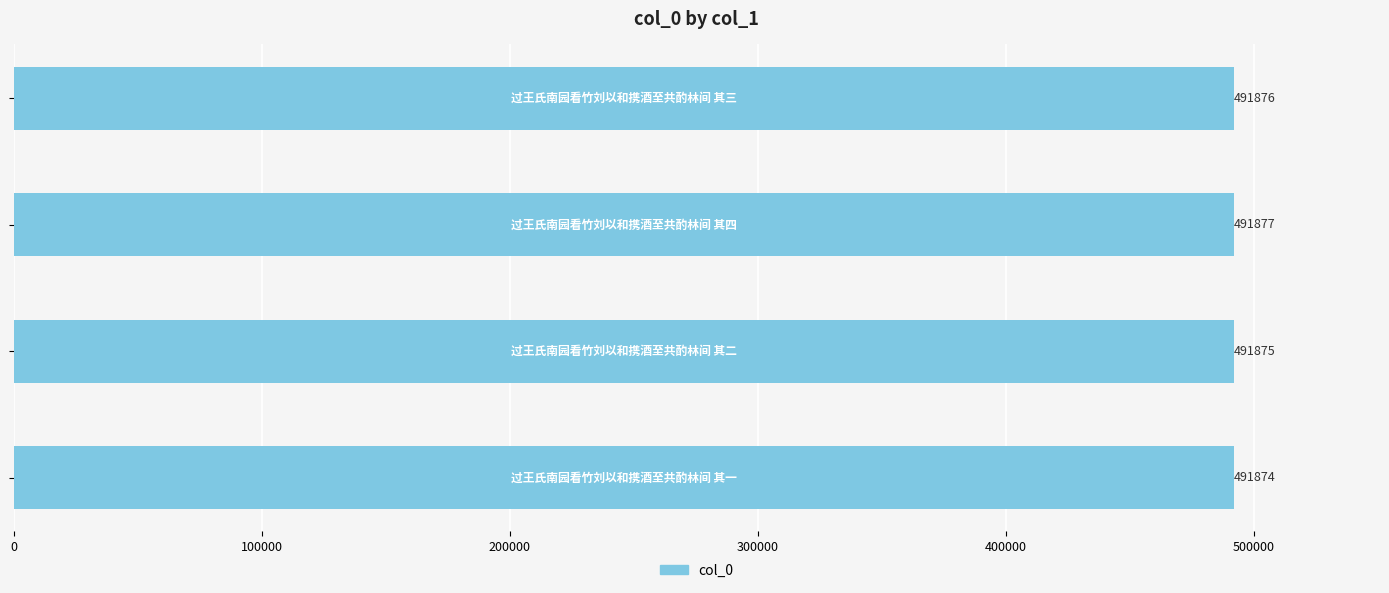

Are the bars horizontal?

Yes